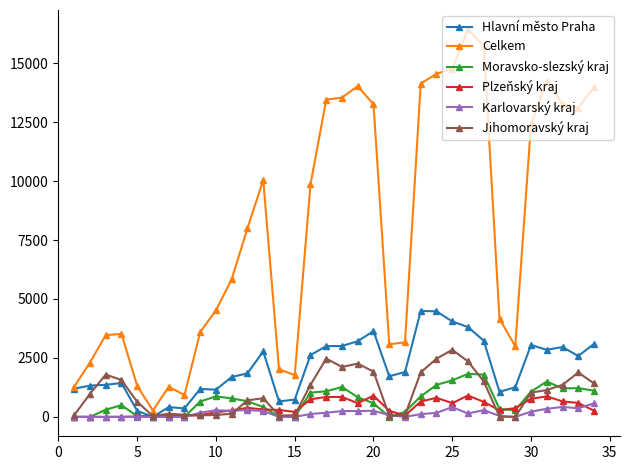

Which series has the largest range (max minus min)?

Celkem